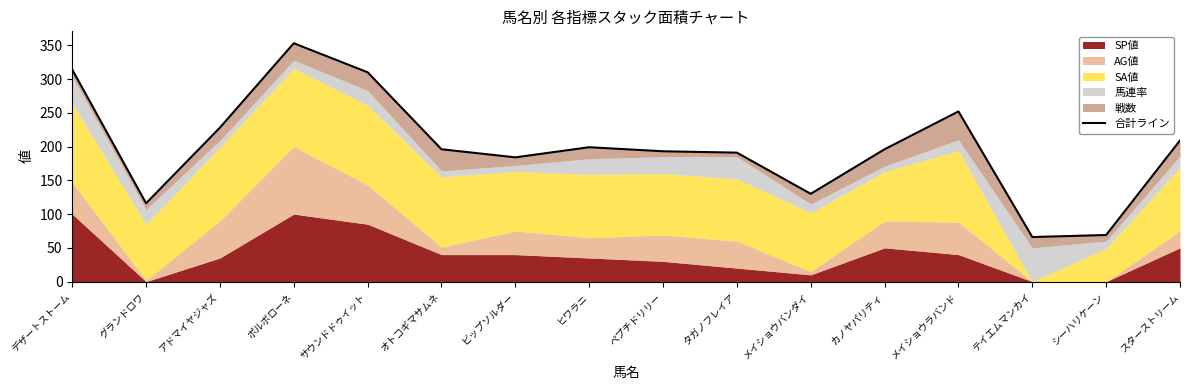

How many values are below 196?

7